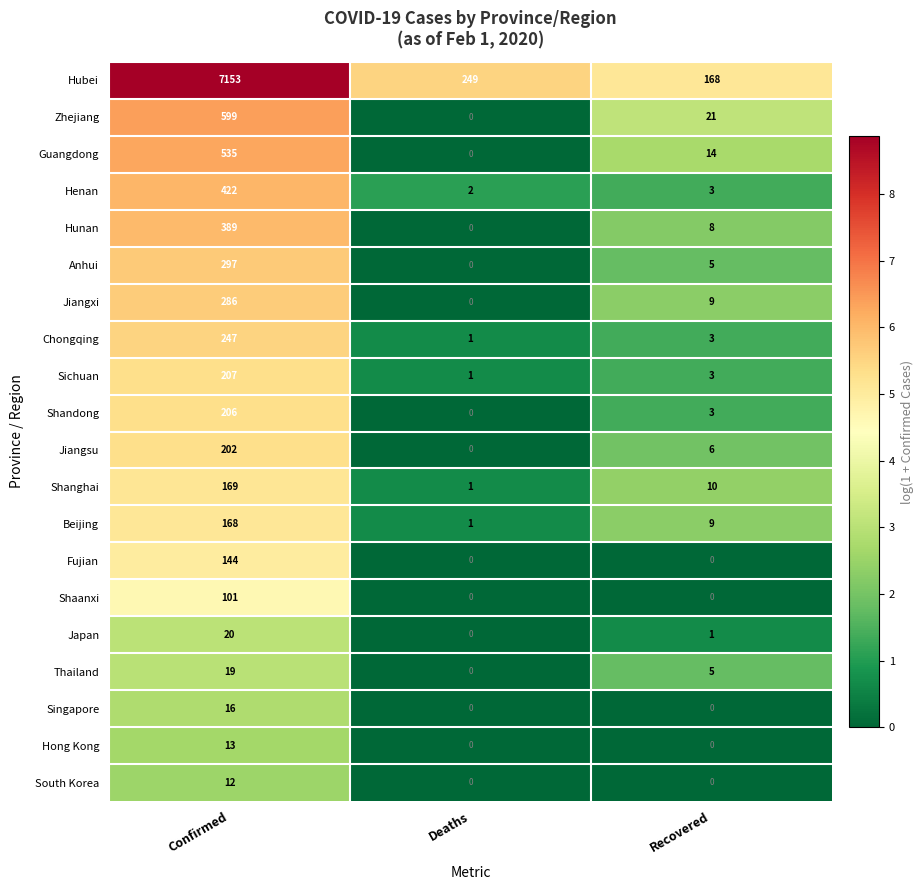

What value does the Hunan series have at Recovered, to the nearest 10?

10